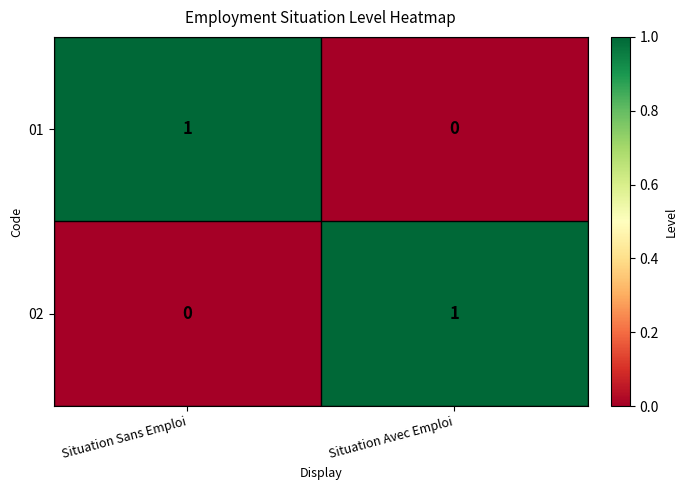

The 01 series shows 0 at Situation Avec Emploi. True or false?

True